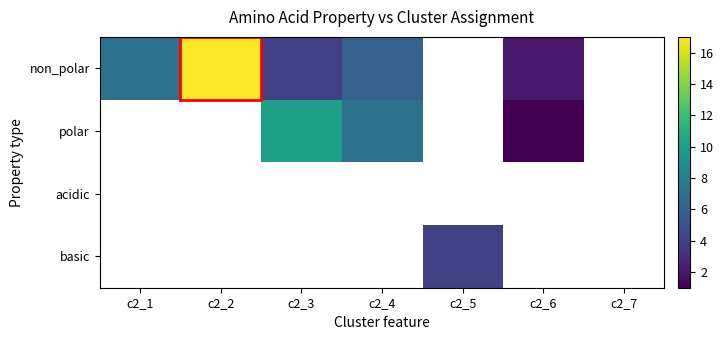

Reading right to left, list all the values displayed in this chart.

non_polar: c2_7=0	c2_6=2	c2_5=0	c2_4=6	c2_3=4	c2_2=17	c2_1=7
polar: c2_7=0	c2_6=1	c2_5=0	c2_4=7	c2_3=10	c2_2=0	c2_1=0
acidic: c2_7=0	c2_6=0	c2_5=0	c2_4=0	c2_3=0	c2_2=0	c2_1=0
basic: c2_7=0	c2_6=0	c2_5=4	c2_4=0	c2_3=0	c2_2=0	c2_1=0